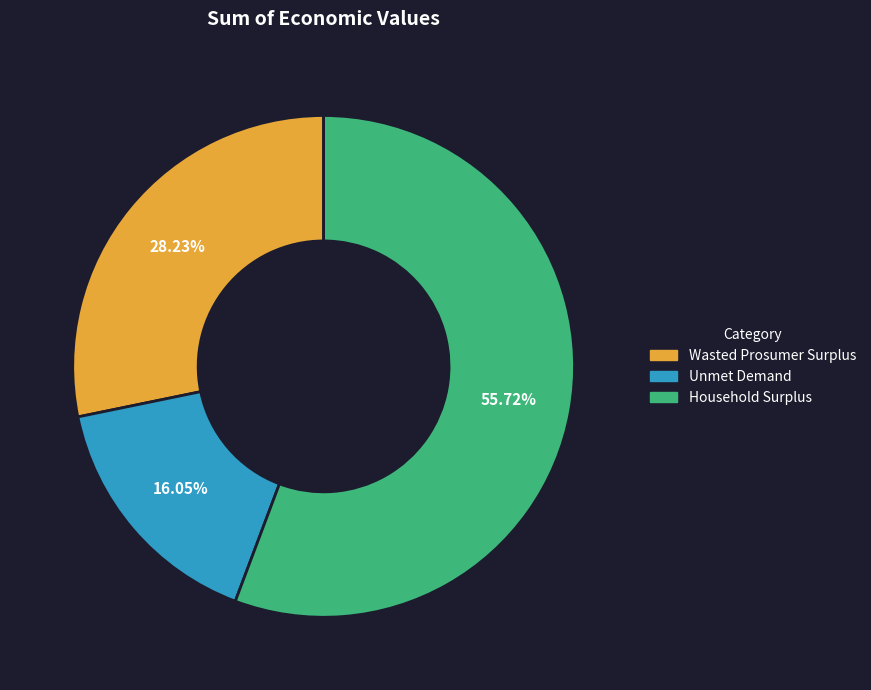

What portion of the pie excludes Wasted Prosumer Surplus?

71.8%